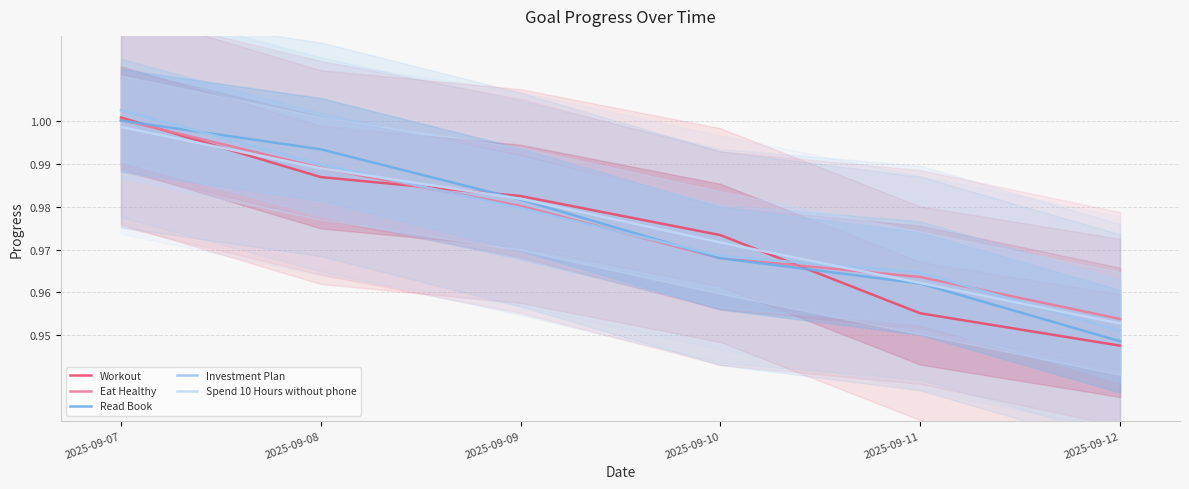

The Spend 10 Hours without phone series shows 1.0 at 2025-09-07. True or false?

True